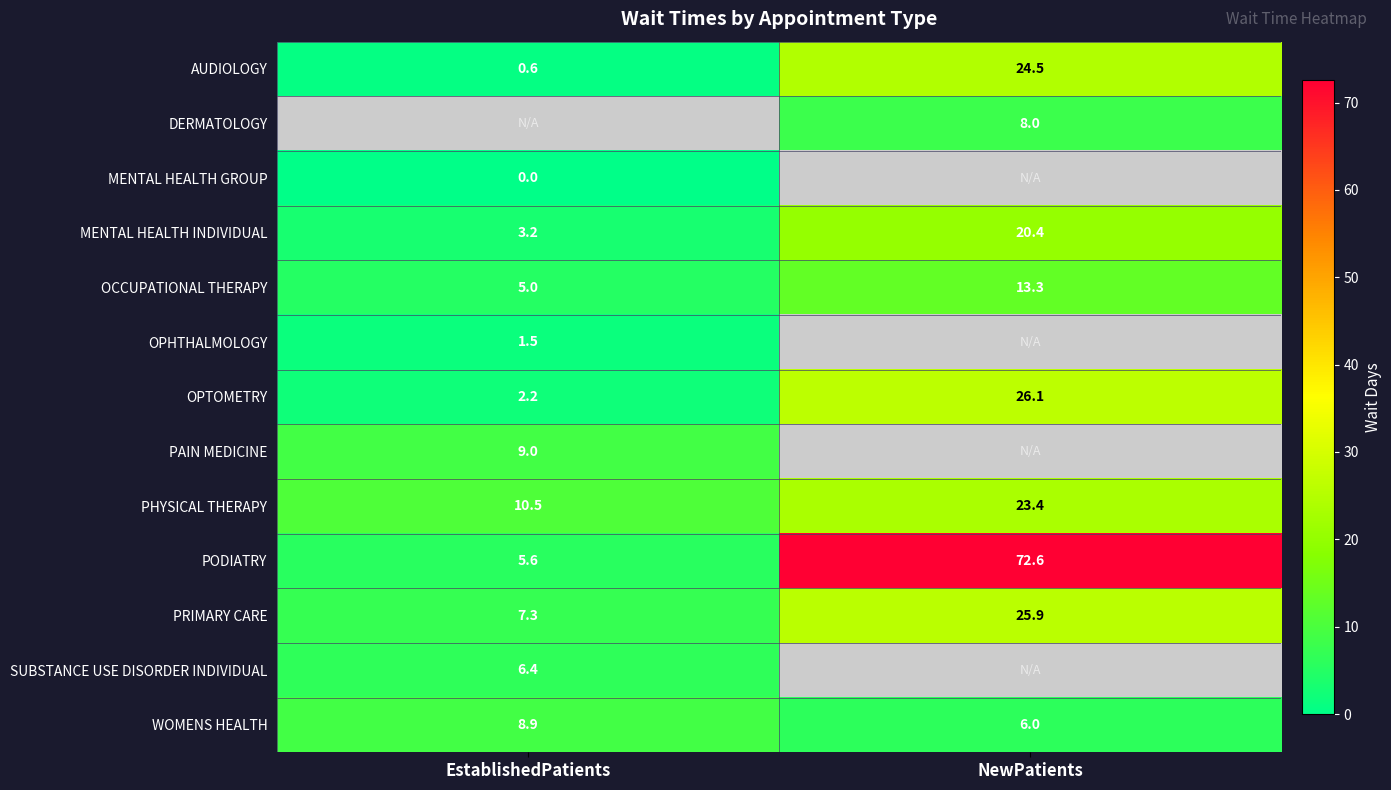

At which label is WOMENS HEALTH closest to 7?

NewPatients